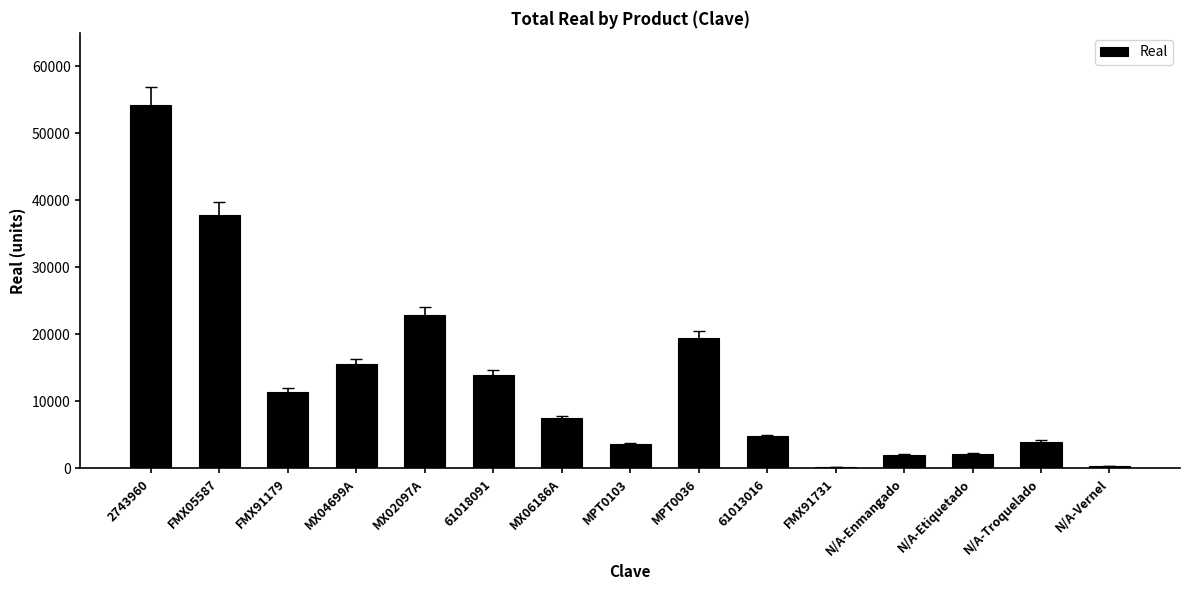

Is it true that the value at 61018091 is 23699?

False